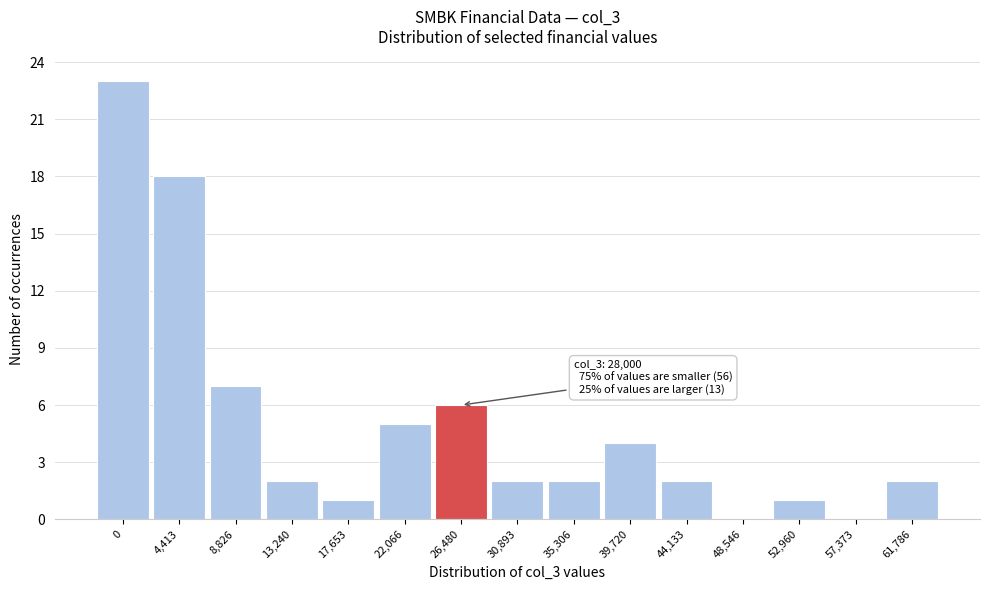

Reading left to right, what are all the values shown in this chart?

0=23	4,413=18	8,826=7	13,240=2	17,653=1	22,066=5	26,480=6	30,893=2	35,306=2	39,720=4	44,133=2	48,546=0	52,960=1	57,373=0	61,786=2